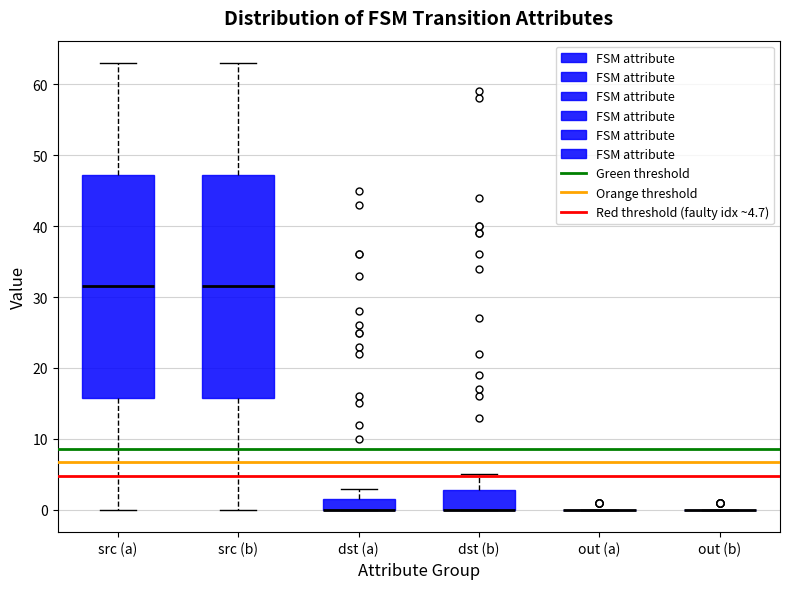

Reading left to right, transcribe this box plot: for each box, give where its median line is, the range the box spans, and where its two whiskers end, as read against the y-axis. The values are not printed on the chart, so give them approximately, as read against the axis.

src (a): median 32, box 16 to 47, whiskers 0 to 63
src (b): median 32, box 16 to 47, whiskers 0 to 63
dst (a): median 0 (drawn on the box's lower edge), box 0 to 2, whiskers 0 to 3
dst (b): median 0 (drawn on the box's lower edge), box 0 to 3, whiskers 0 to 5
out (a): box collapsed to a line at 0, whiskers 0 to 0
out (b): box collapsed to a line at 0, whiskers 0 to 0